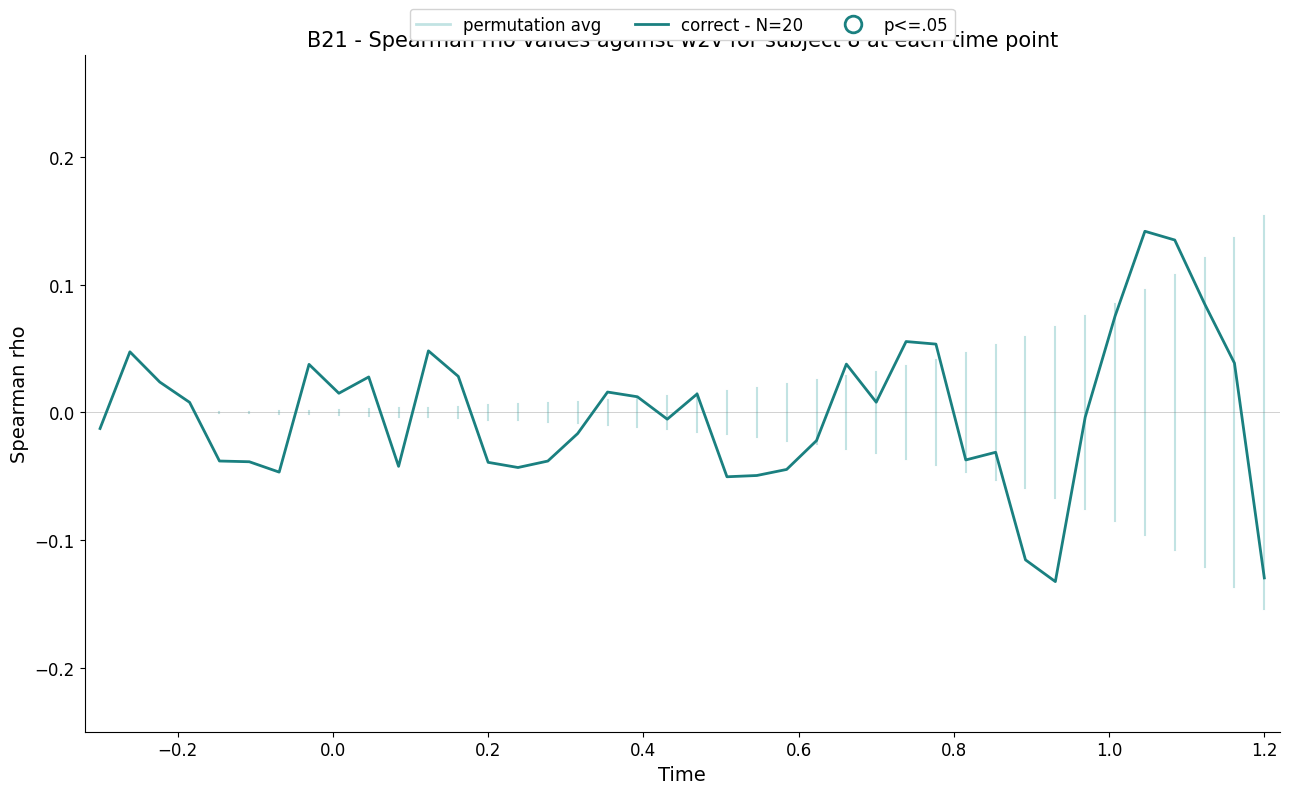

What is the difference between the maximum and minimum values?

0.3